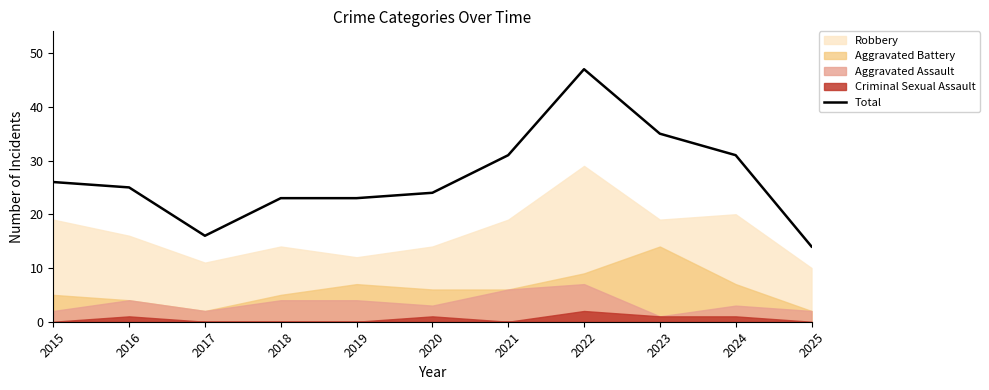

How many points are higher than both their immediate neighbors (excluding endpoints)?

1